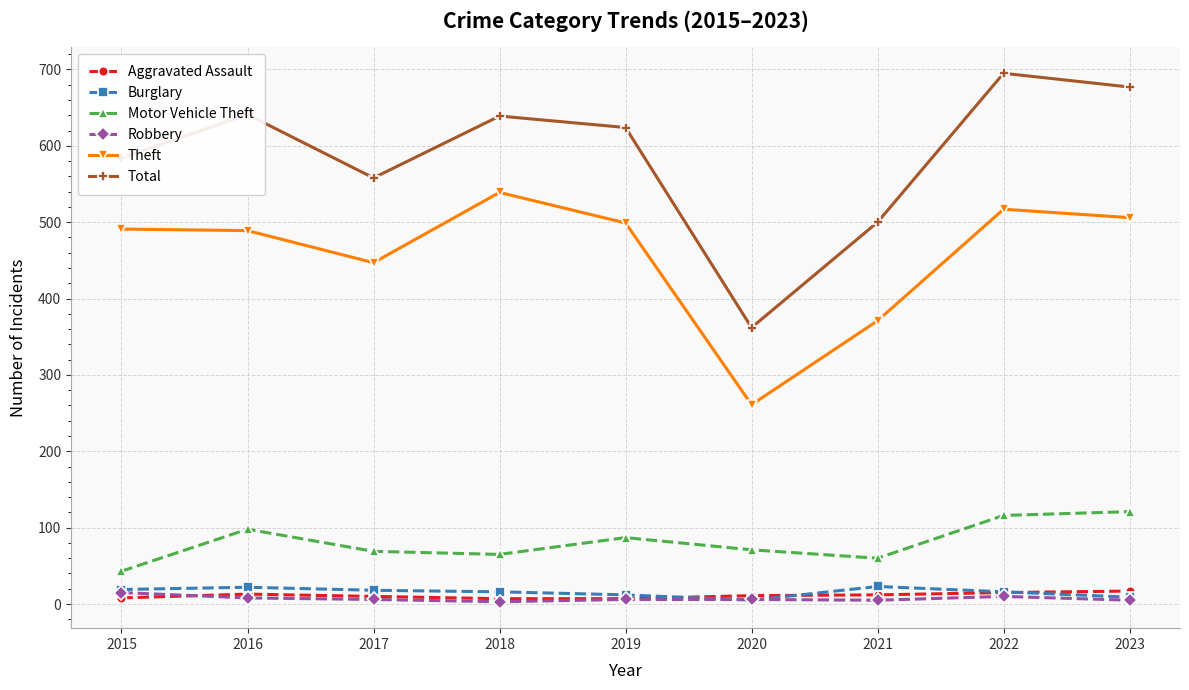

What are all the series names shown in the legend?

Aggravated Assault, Burglary, Motor Vehicle Theft, Robbery, Theft, Total